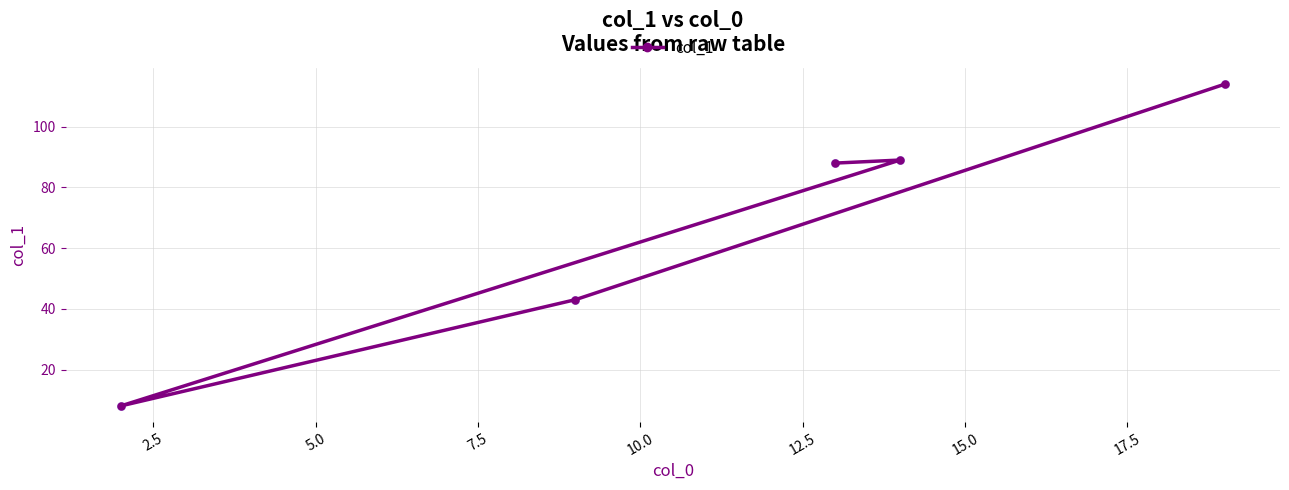

What is the smallest value displayed?

8